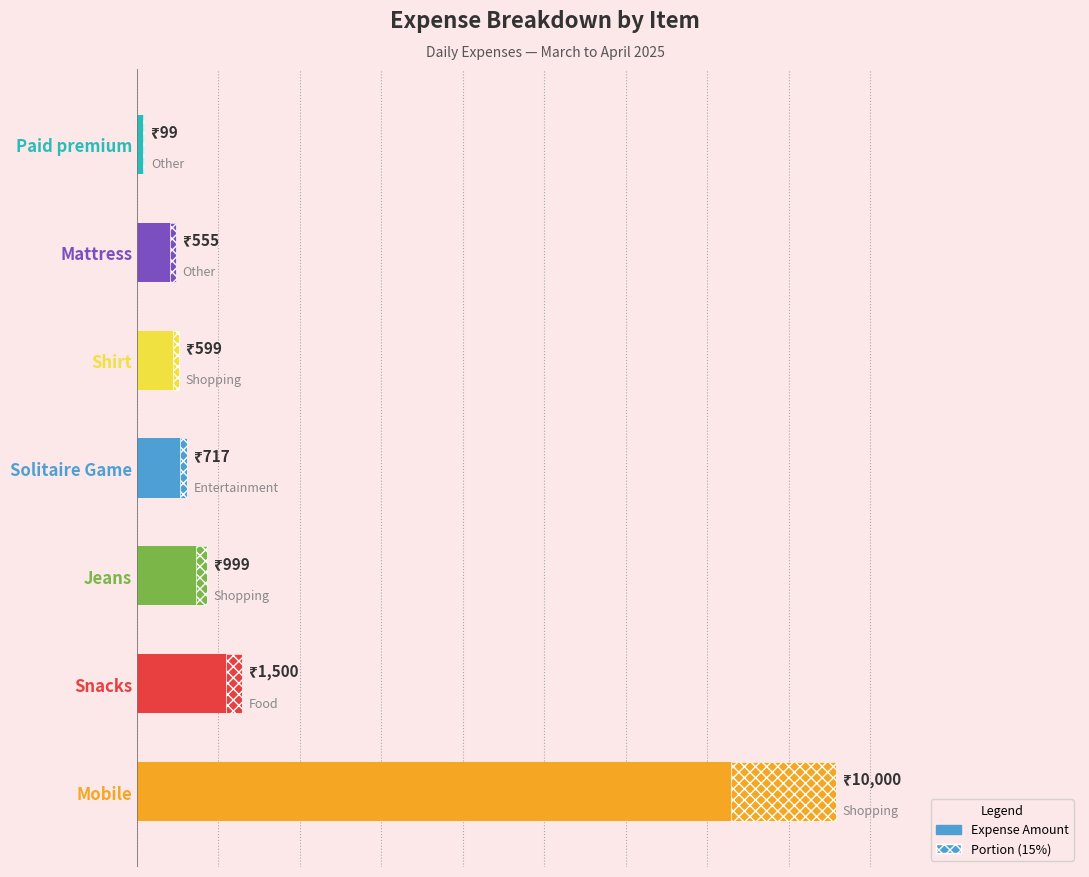

Is it true that the value at Mobile is 10000?

True